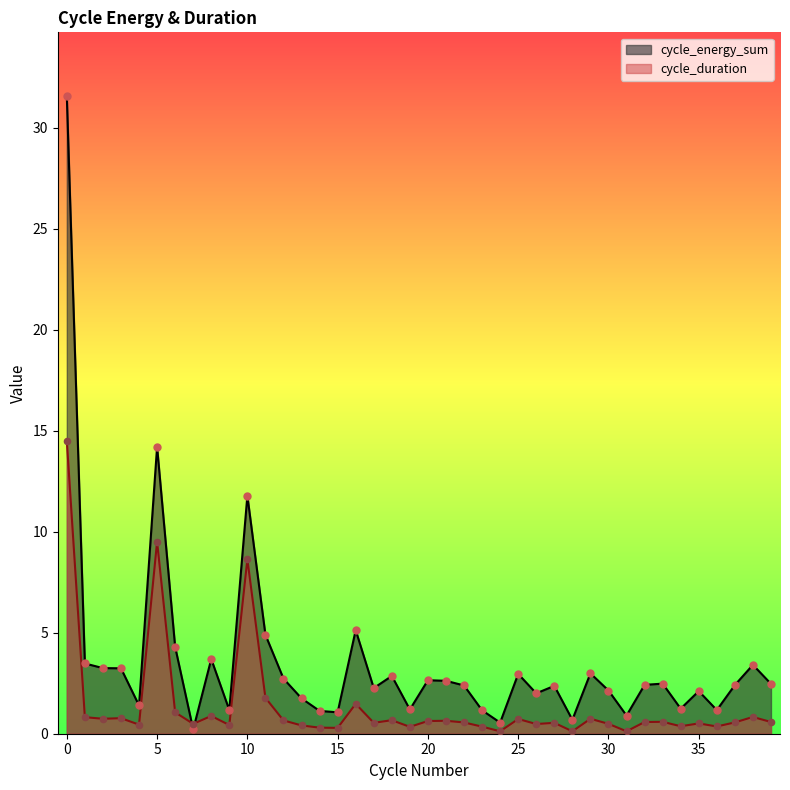

What are all the series names shown in the legend?

cycle_energy_sum, cycle_duration